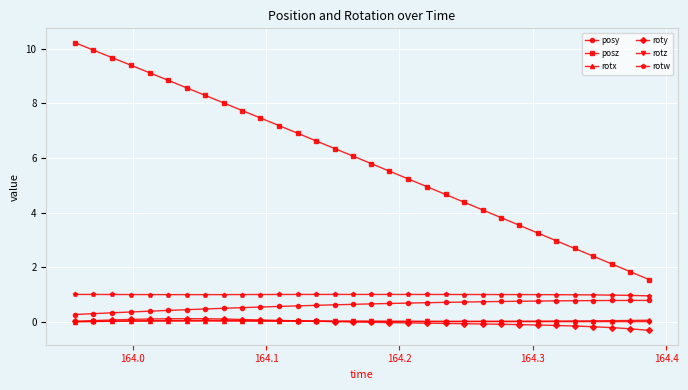

What is the maximum value shown in the chart?

10.2